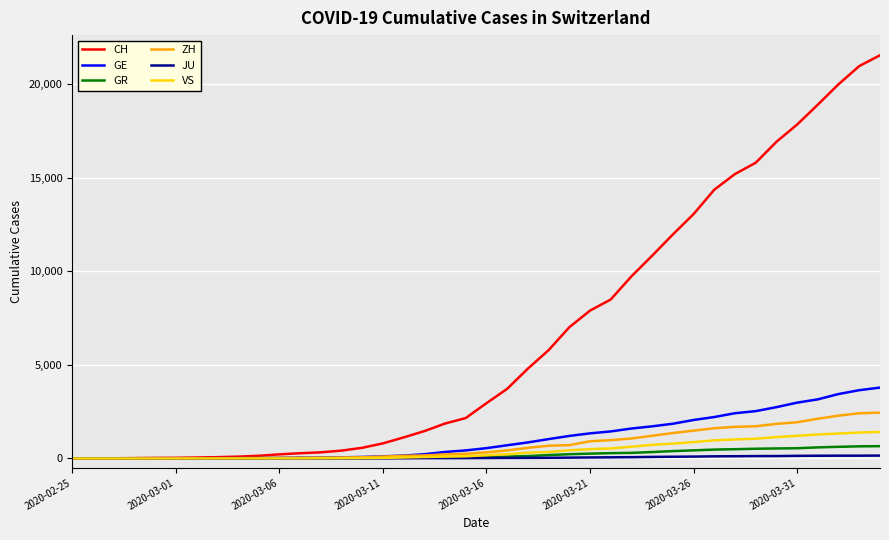

What is the highest value of the CH series?

21554